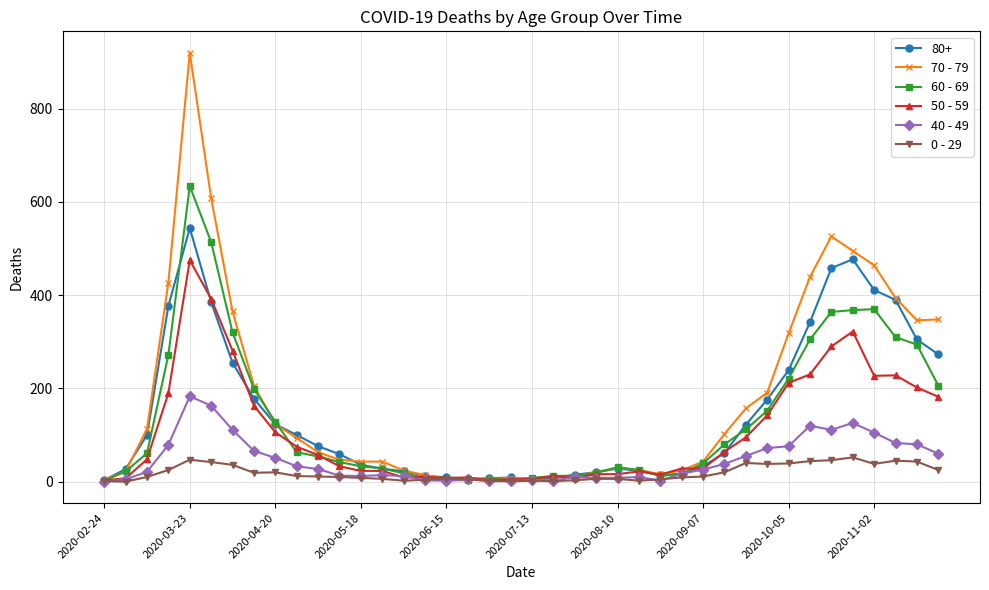

List the series in order of their peak value, lowest first.

0 - 29, 40 - 49, 50 - 59, 80+, 60 - 69, 70 - 79